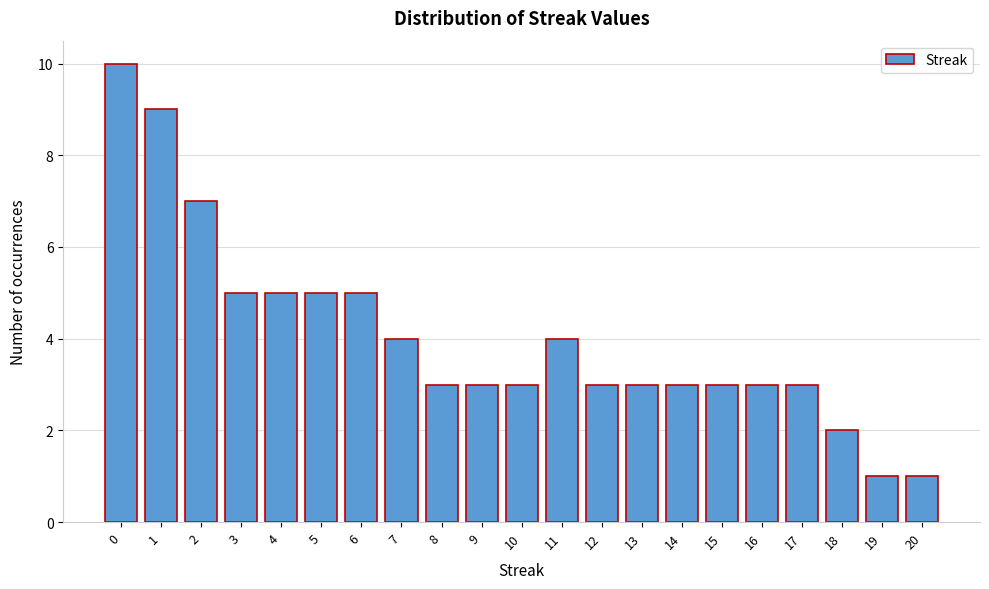

Reading left to right, list all the values displayed in this chart.

10	9	7	5	5	5	5	4	3	3	3	4	3	3	3	3	3	3	2	1	1